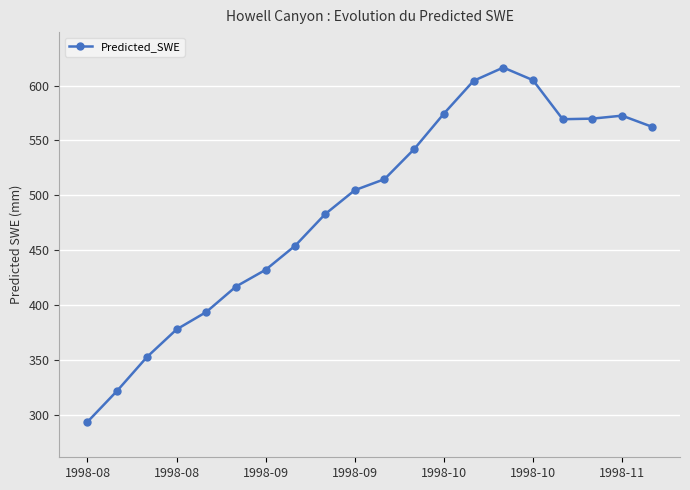

What is the sum of all values?

9761.4